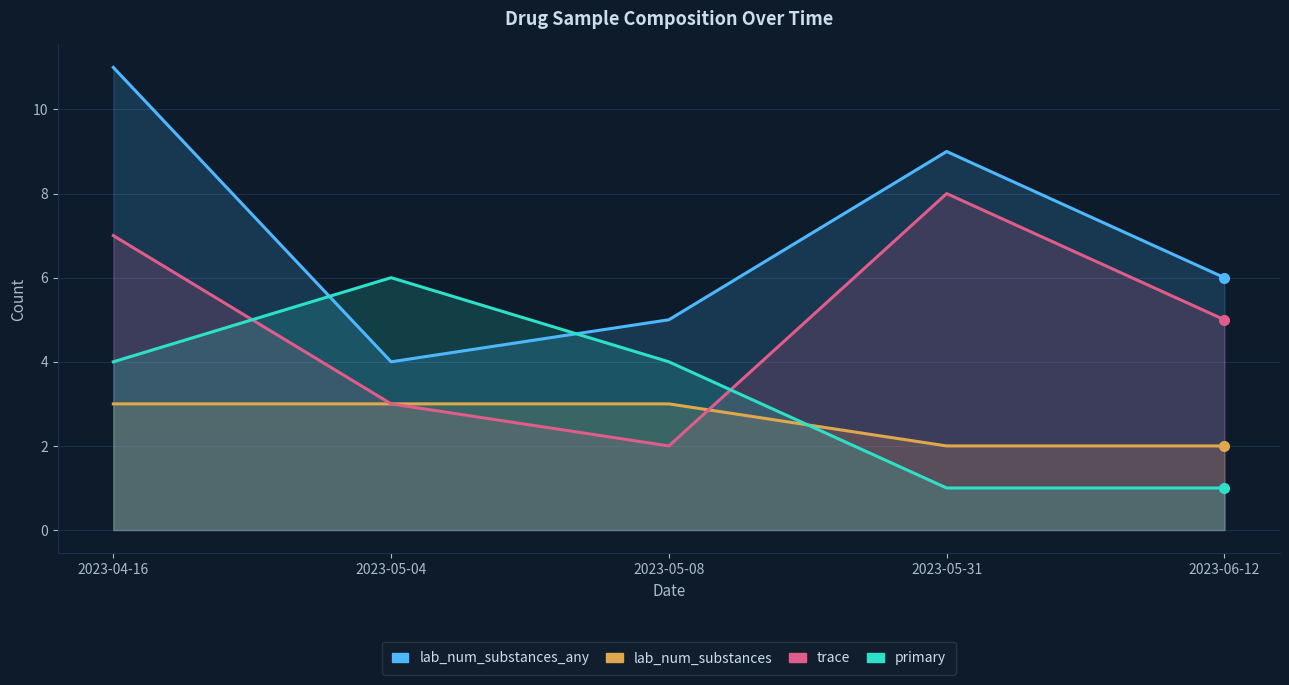

What are all the series names shown in the legend?

lab_num_substances_any, lab_num_substances, trace, primary